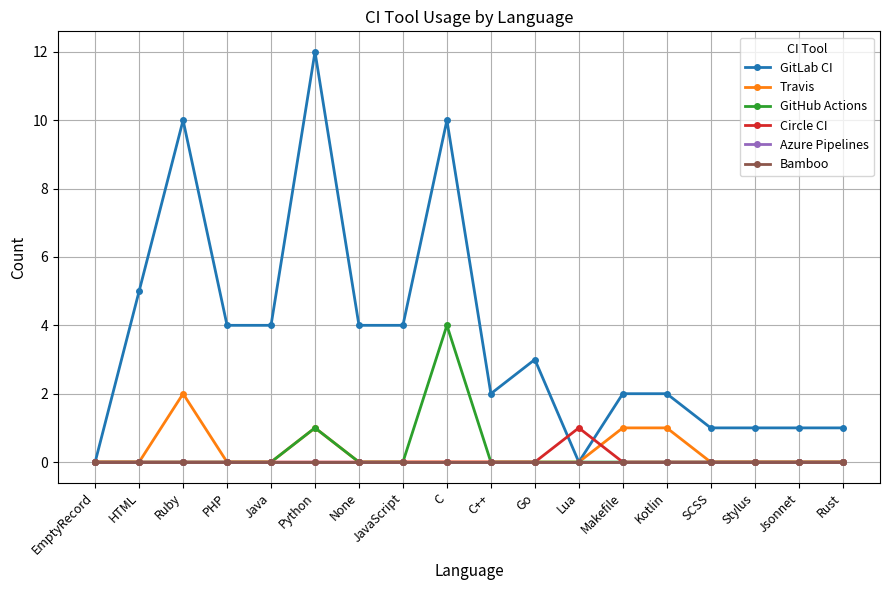

Is this an area chart (filled region under the line)?

No